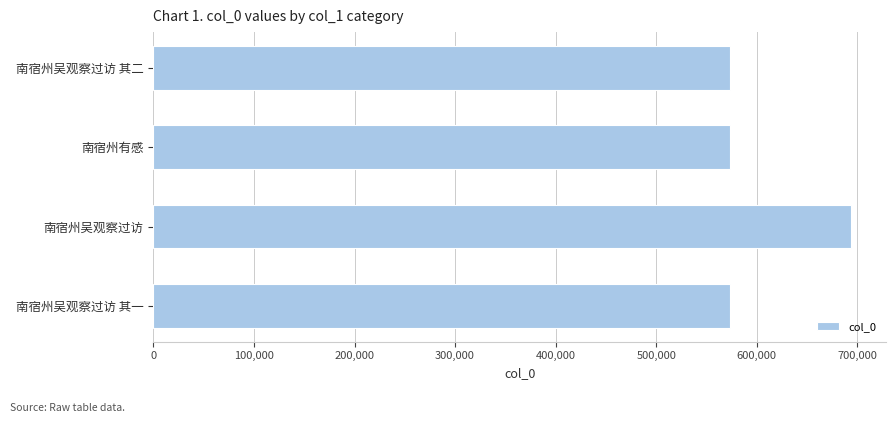

What is the sum of all values?

2415137